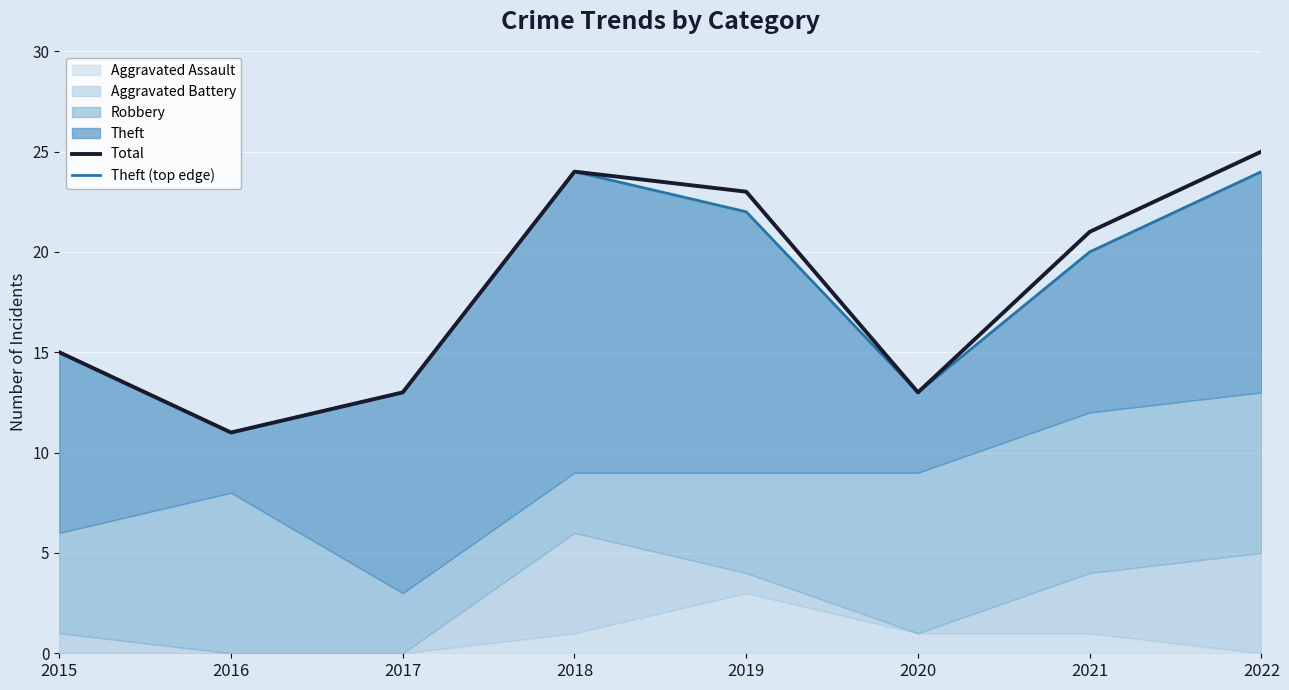

What is the average value of the Theft (top edge) series?

18